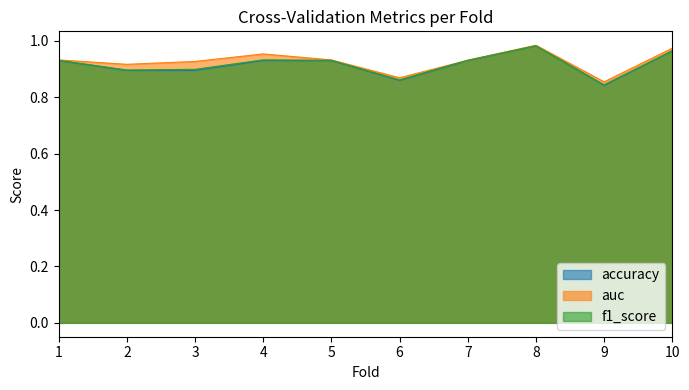

Reading left to right, transcribe all the data shown in this chart.

accuracy: 0.9	0.9	0.9	0.9	0.9	0.9	0.9	1.0	0.8	1.0
auc: 0.9	0.9	0.9	1.0	0.9	0.9	0.9	1.0	0.9	1.0
f1_score: 0.9	0.9	0.9	0.9	0.9	0.9	0.9	1.0	0.8	1.0